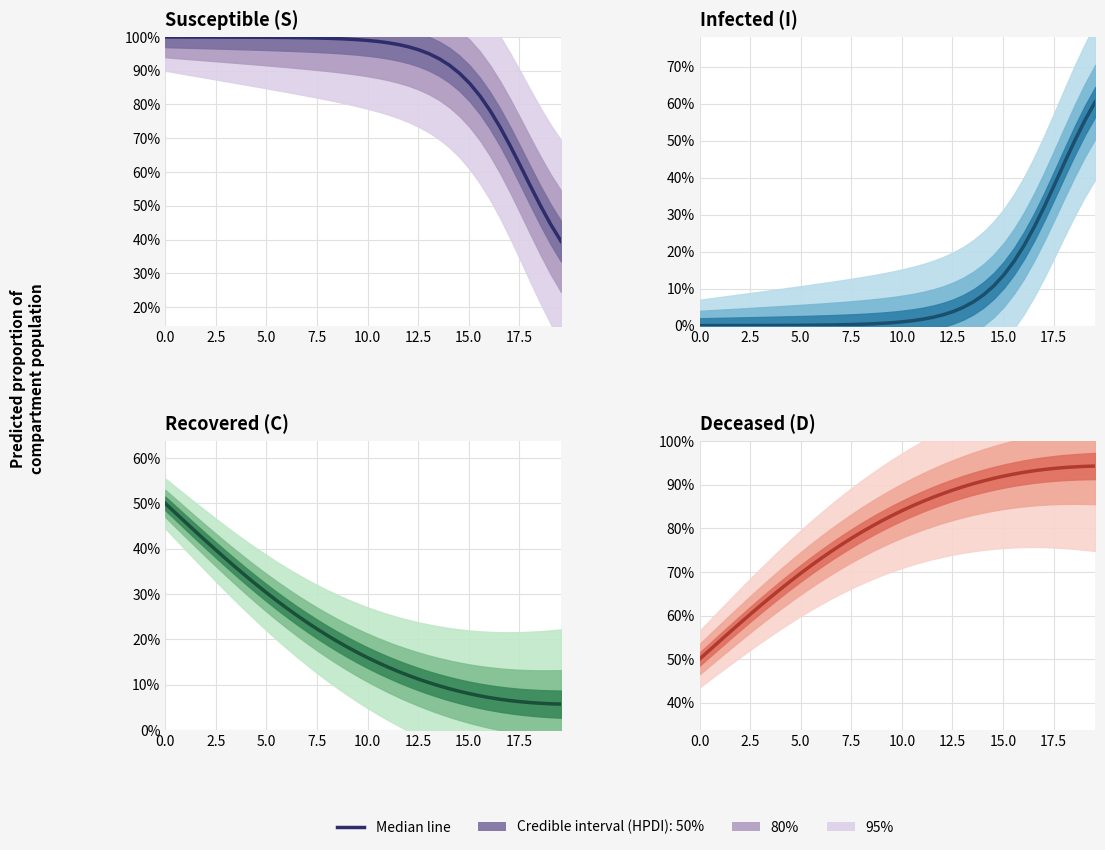

What is the greatest value displayed?

1.0